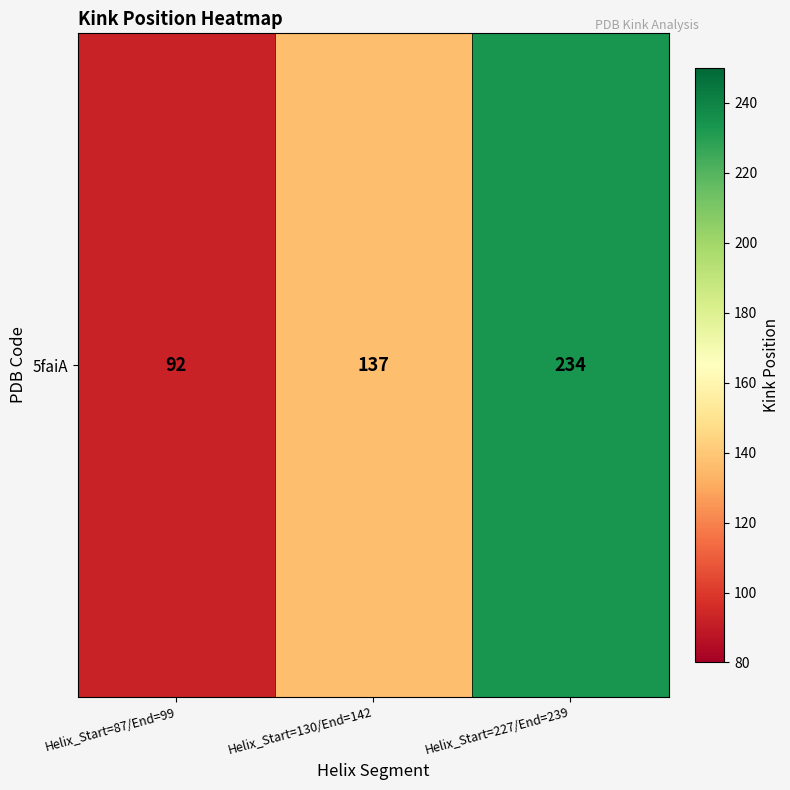

The value at Helix_Start=87/End=99 is 41. True or false?

False